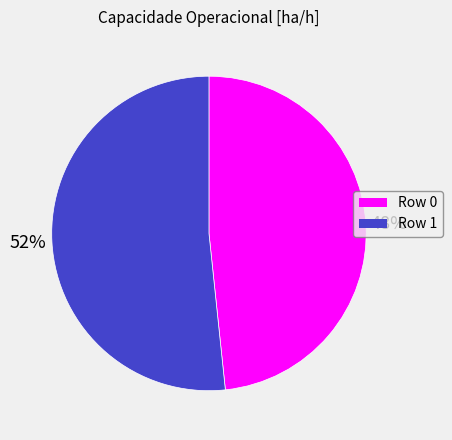

To the nearest percent, what portion does Row 0 represent?

48%